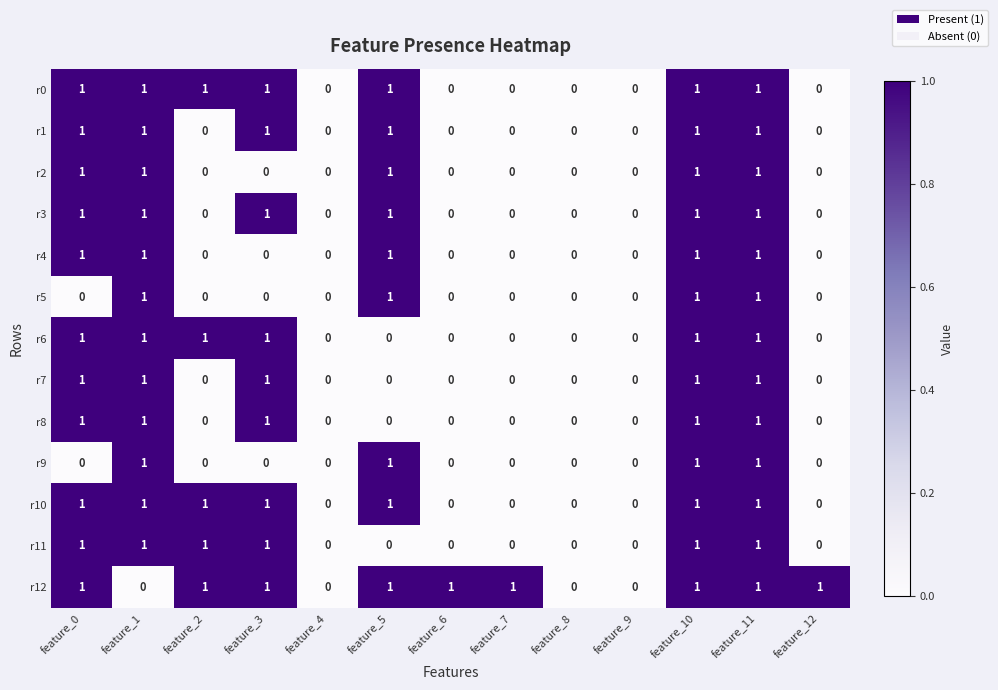

How many data points does each series have?

13